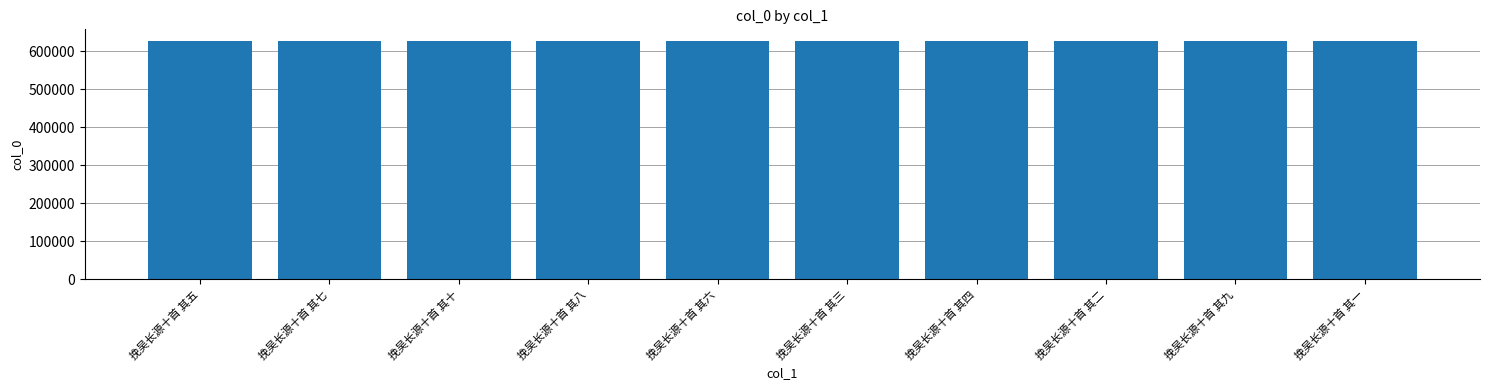

What is the sum of all values?

6256745